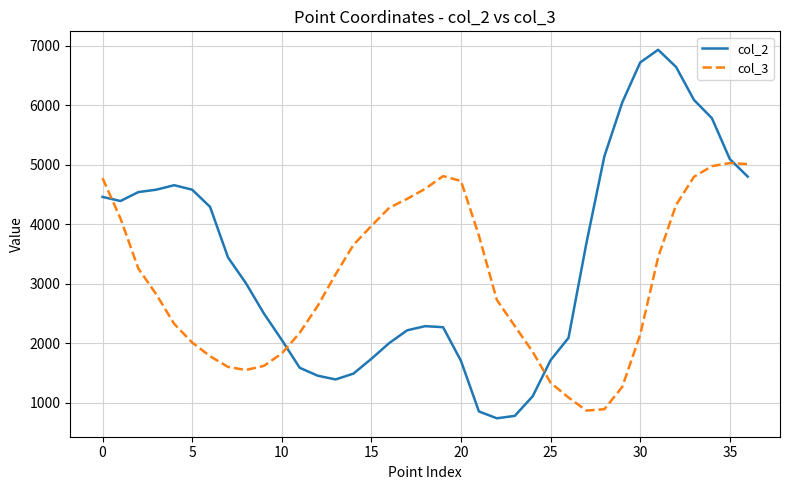

In col_2, how many points are higher than both neighbors (excluding endpoints)?

3